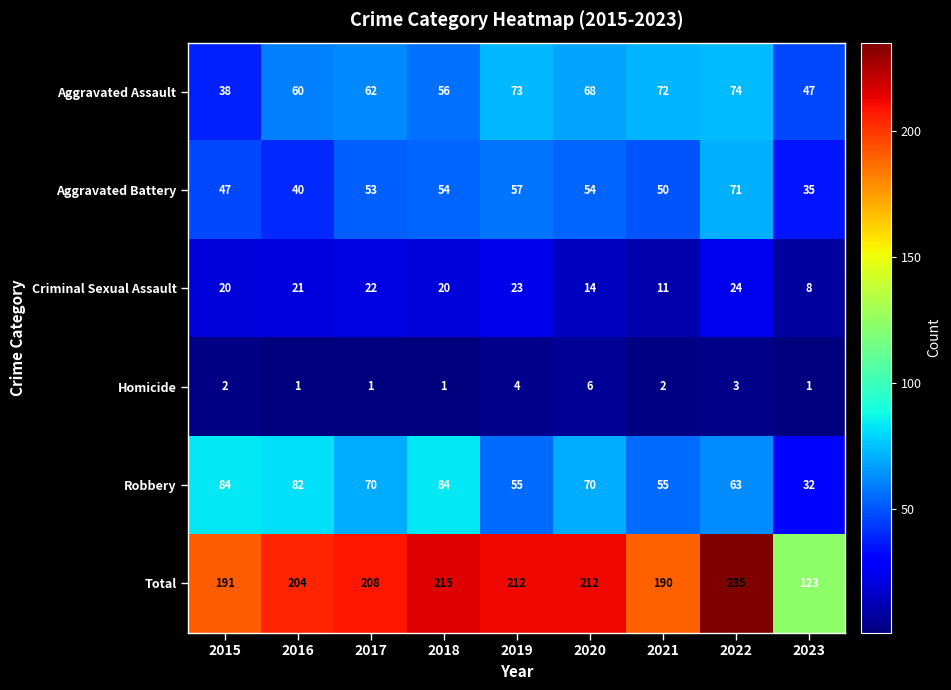

True or false: Aggravated Assault has a value of 47 at 2023.

True